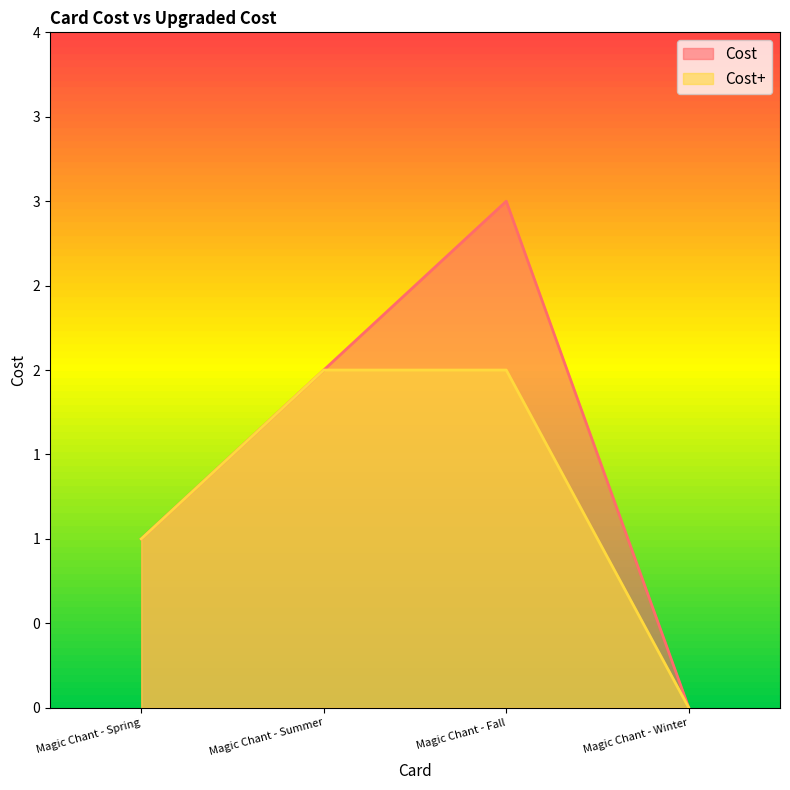

How many data points in Cost are above 2?

1